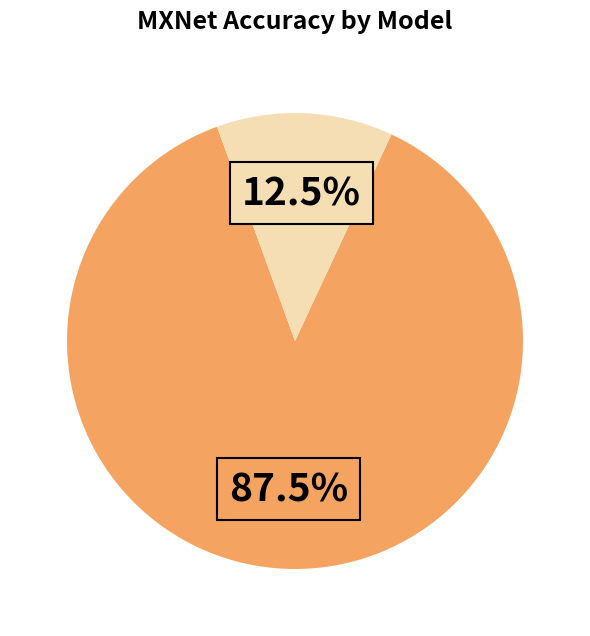

How many slices are in this pie chart?

2